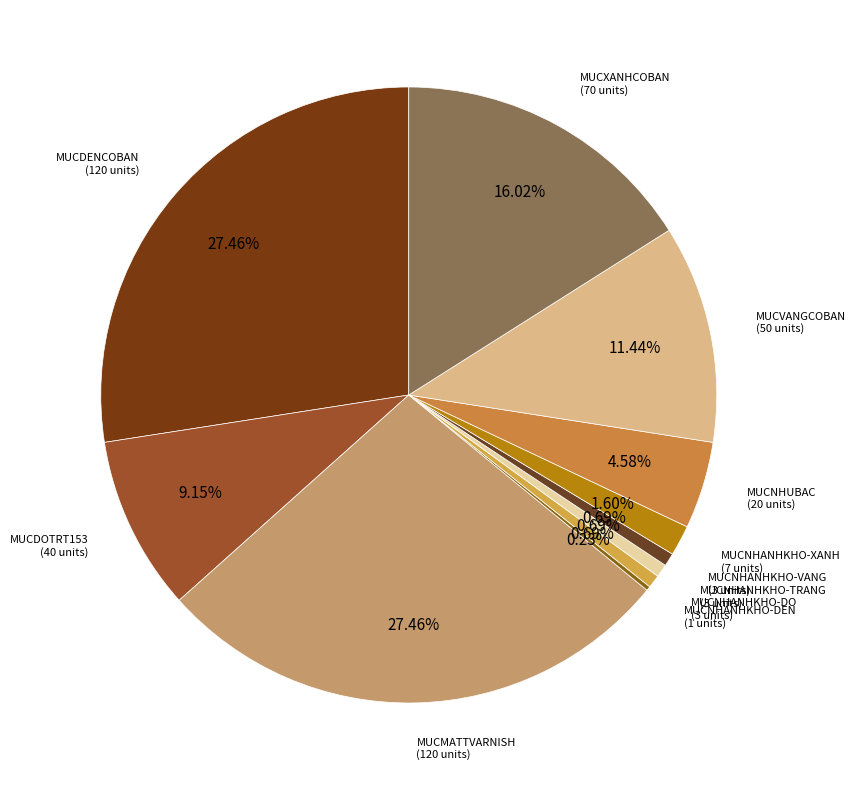

Which category has the smallest portion of the pie?

MUCNHANHKHO-DEN